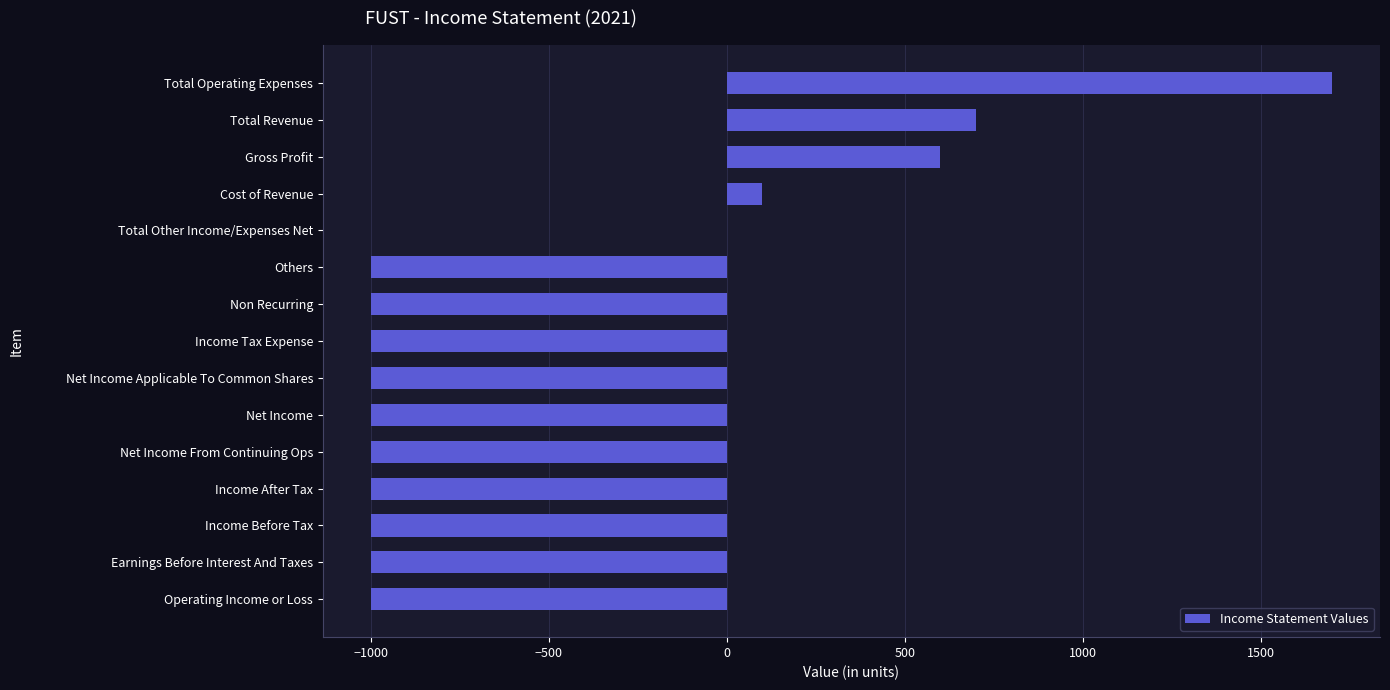

Is it true that the value at Total Revenue is 1099?

False